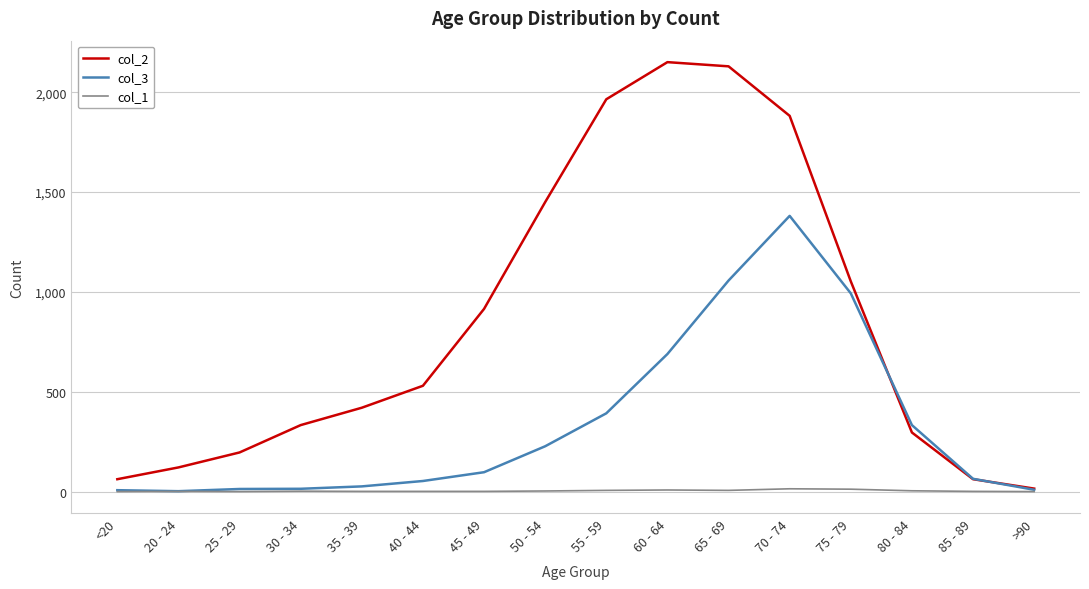

At which label is col_3 closest to 691?

60 - 64